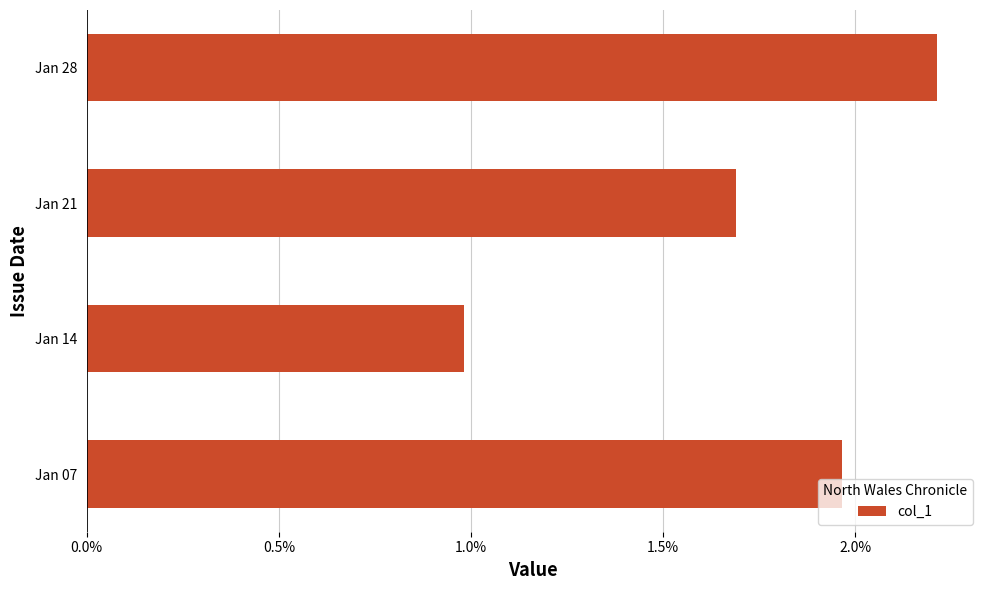

Does the chart contain stacked bars?

No